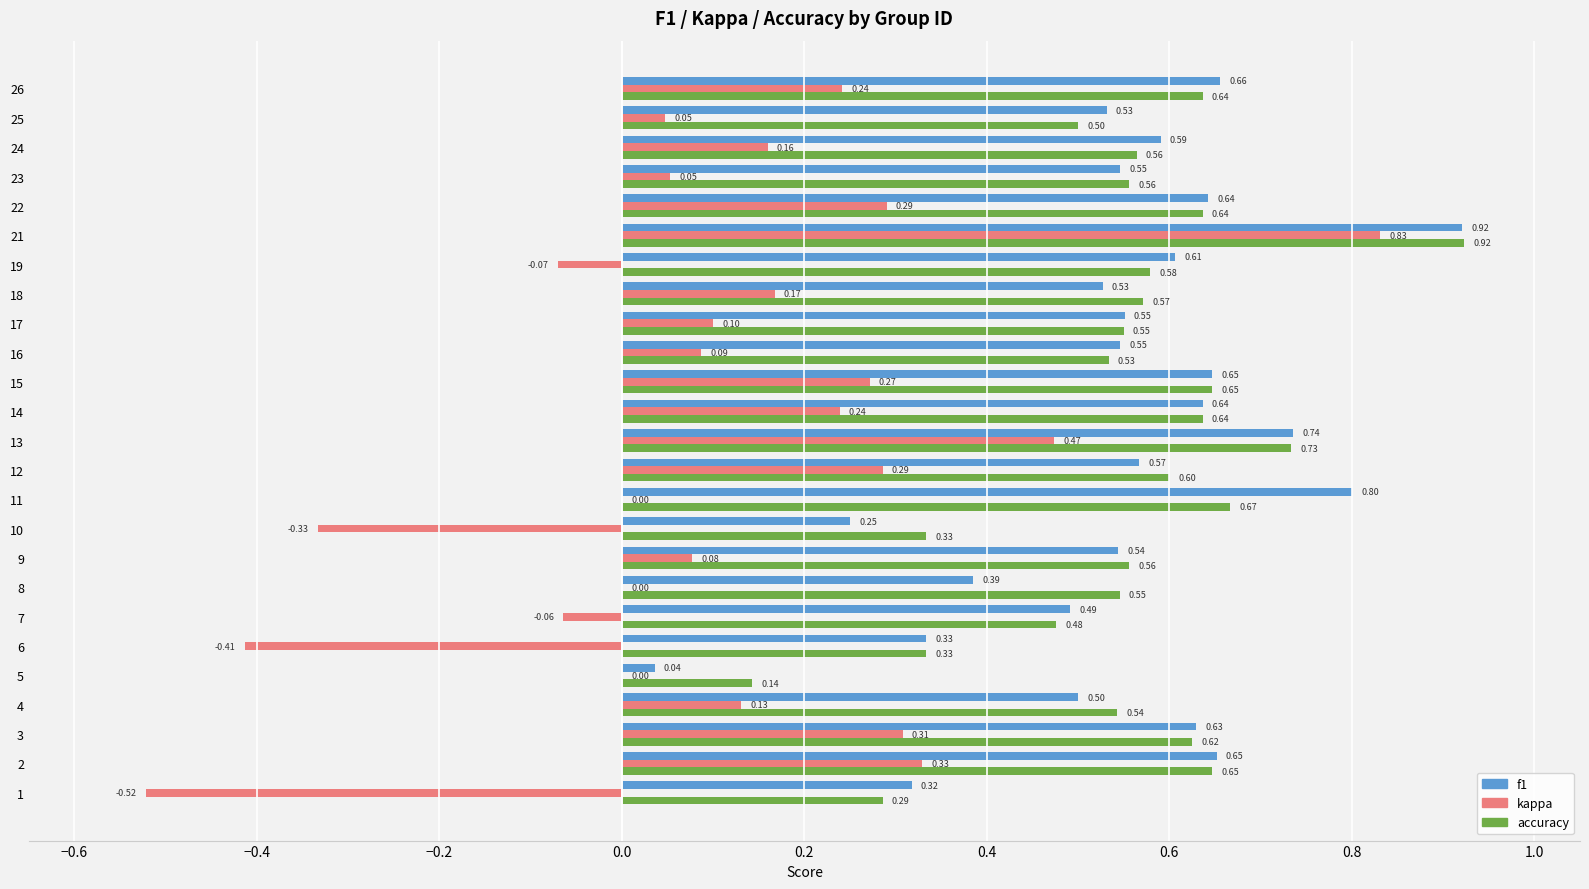

What is the sum of the f1 values at 5 and 13?

0.8